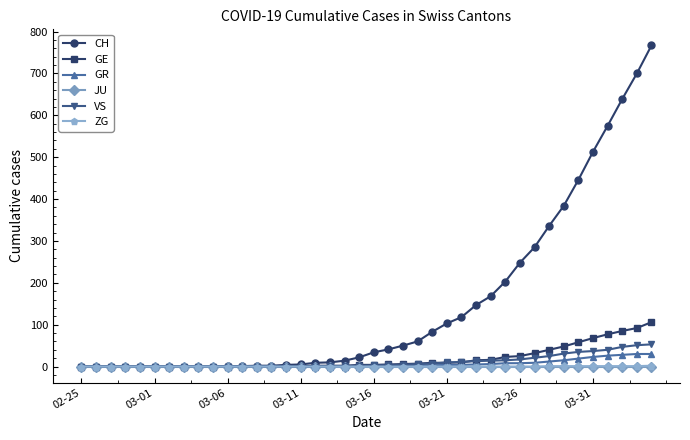

Which series has the largest range (max minus min)?

CH